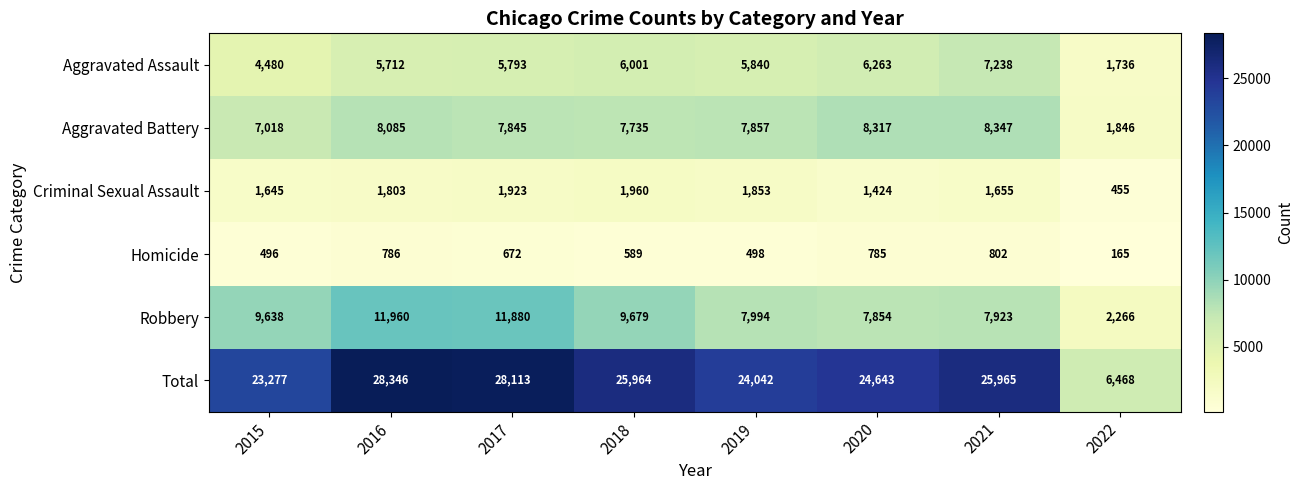

What is the sum of all Homicide values?

4793